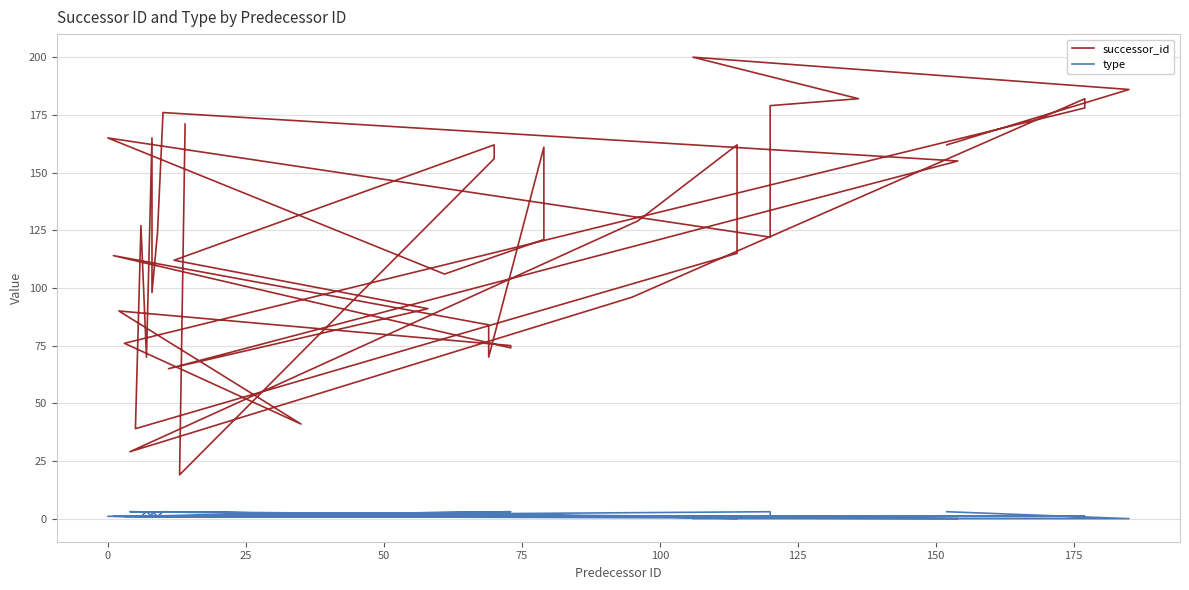

True or false: type and successor_id cross at least once.

False